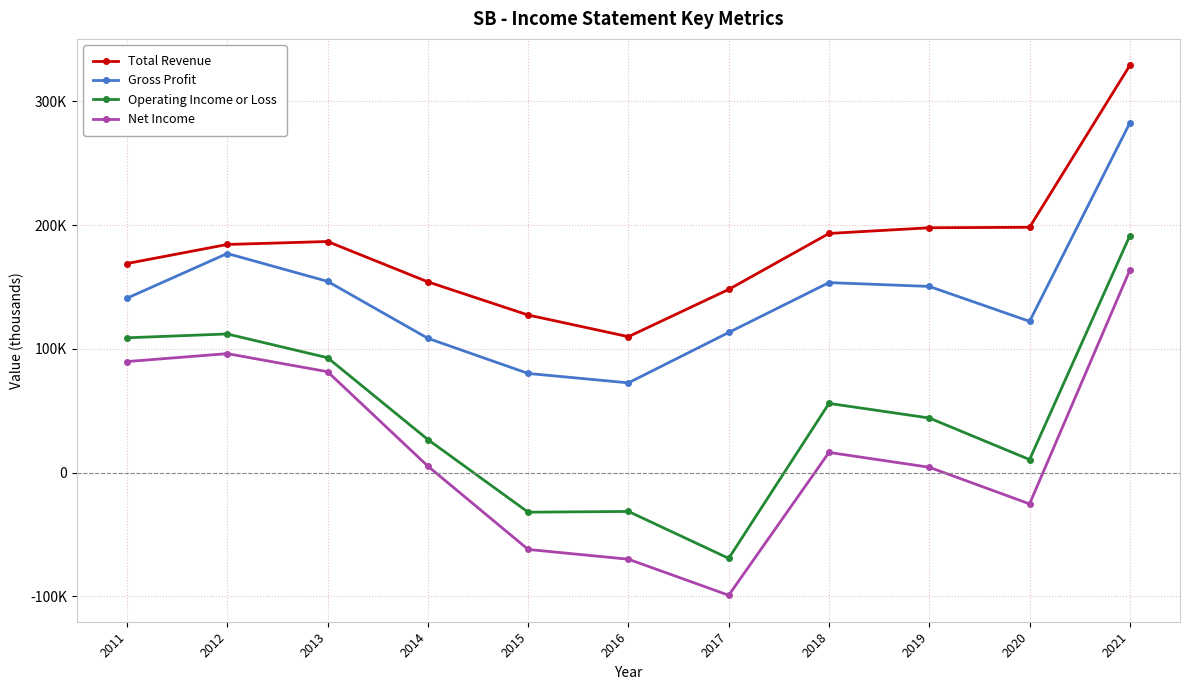

Reading right to left, list all the values displayed in this chart.

Total Revenue: 2021=329000	2020=198200	2019=197800	2018=193200	2017=148000	2016=109800	2015=127300	2014=154100	2013=186700	2012=184300	2011=168900
Gross Profit: 2021=282500	2020=122200	2019=150400	2018=153500	2017=113200	2016=72500	2015=80100	2014=108500	2013=154500	2012=177000	2011=140900
Operating Income or Loss: 2021=191400	2020=10500	2019=44100	2018=55900	2017=-69300	2016=-31400	2015=-32000	2014=26700	2013=92800	2012=112000	2011=108900
Net Income: 2021=163600	2020=-25300	2019=4300	2018=16300	2017=-99100	2016=-70000	2015=-62100	2014=5200	2013=81500	2012=96100	2011=89700